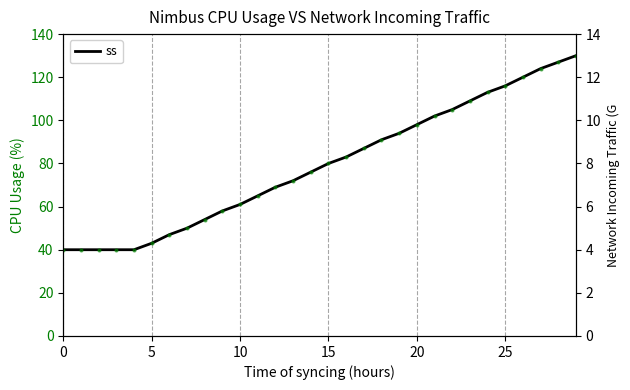

At how many categories does at least one series exceed 83?

13